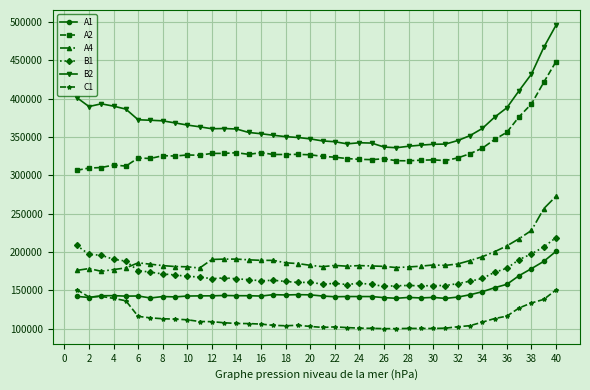

True or false: A1 has more than 2 points higher than both neighbors.

True